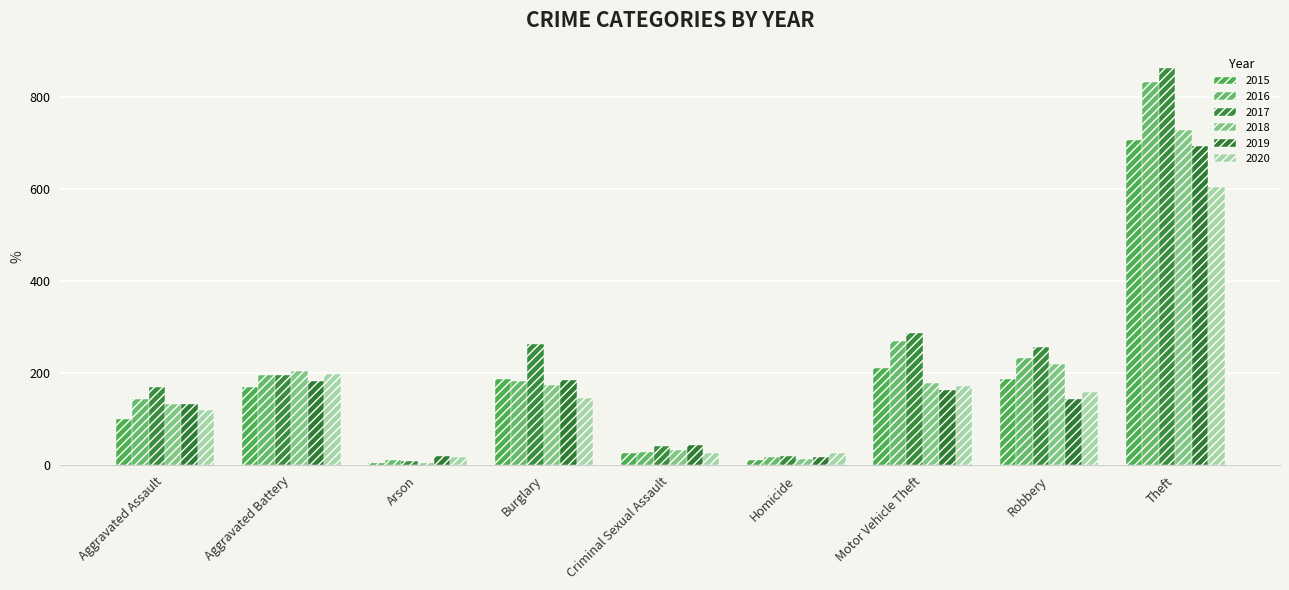

How many groups of bars are there?

9